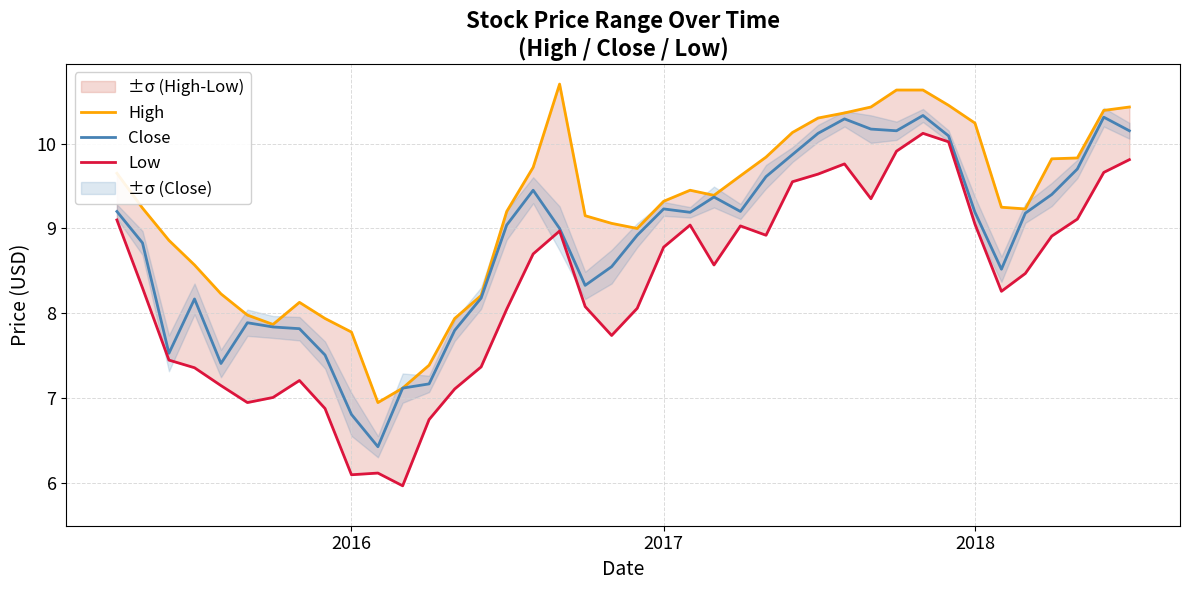

What is the minimum value for Close?

6.4